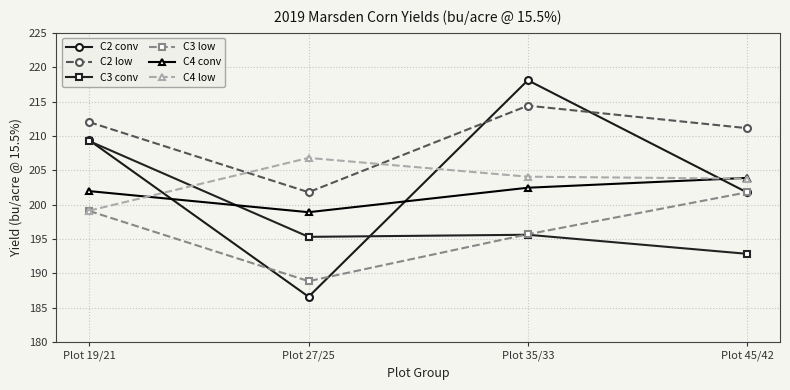

At how many categories does at least one series exceed 199?

4